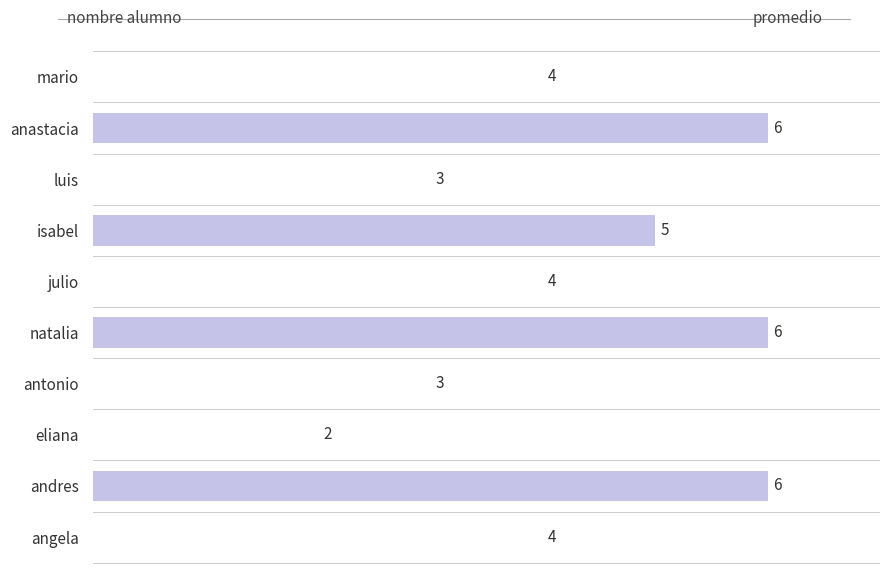

Between antonio and angela, which is larger?

angela